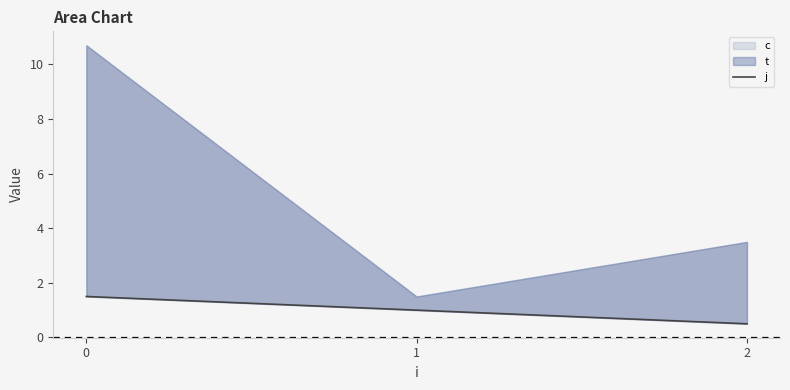

At which label is the value closest to 1?

1